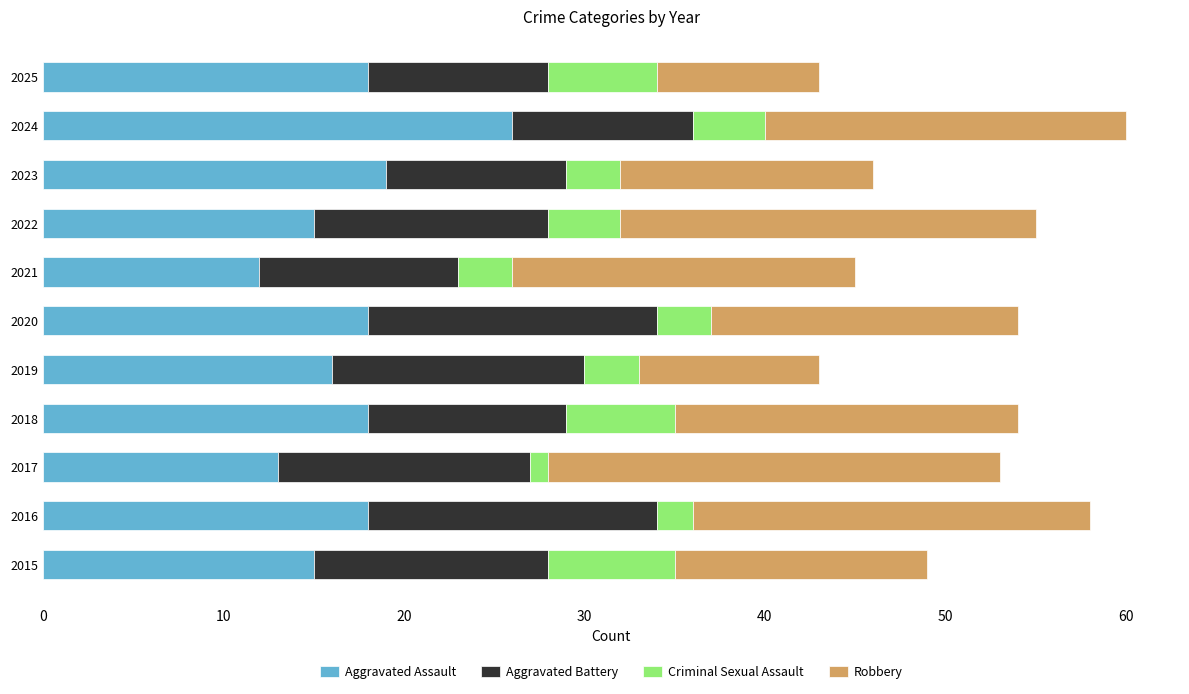

True or false: Aggravated Assault has a value of 19 at 2023.

True